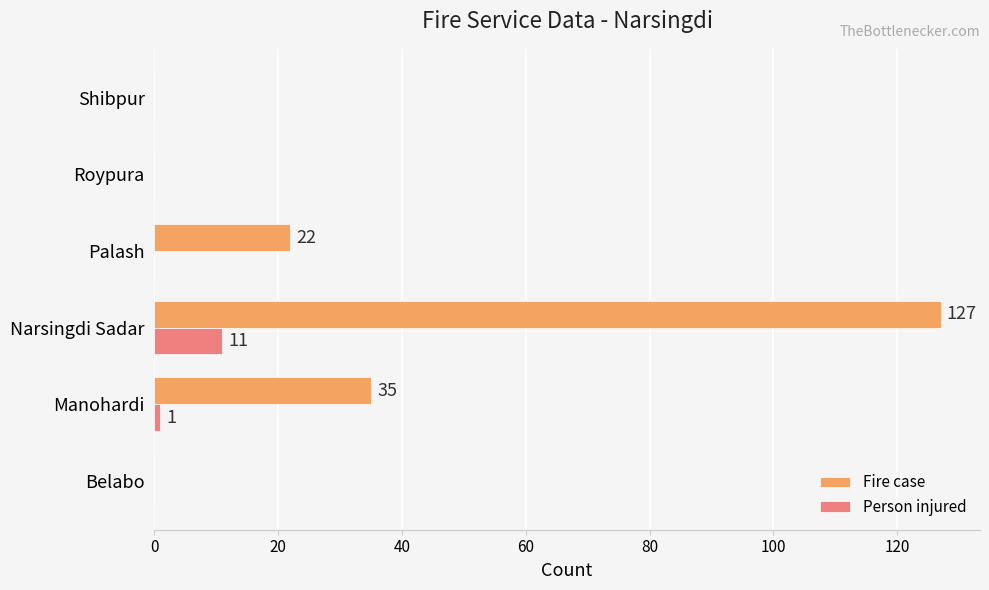

Count the number of categories in the chart.

6